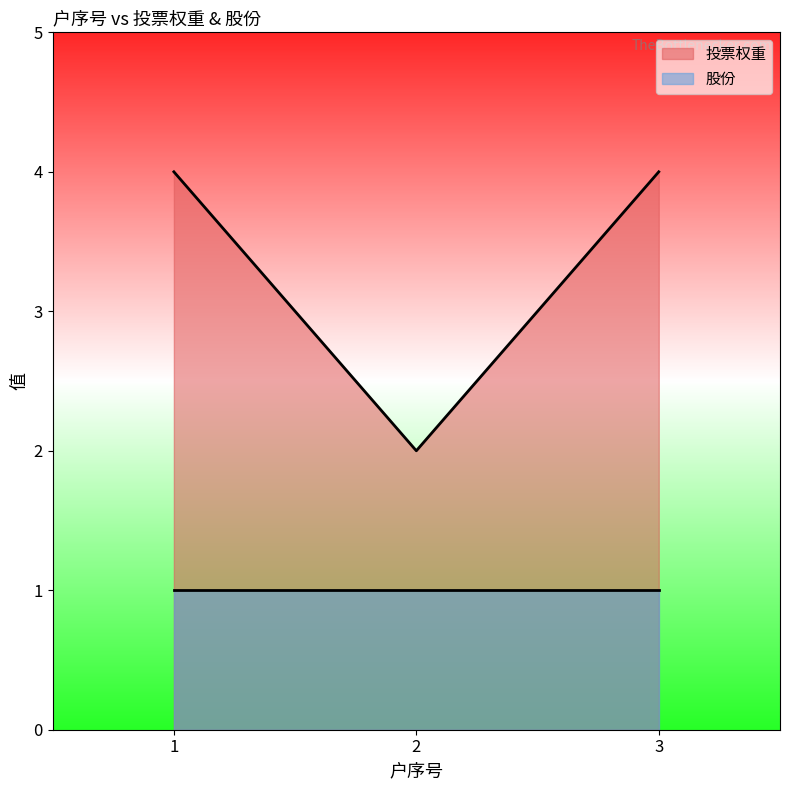

Does the chart have visible grid lines?

No